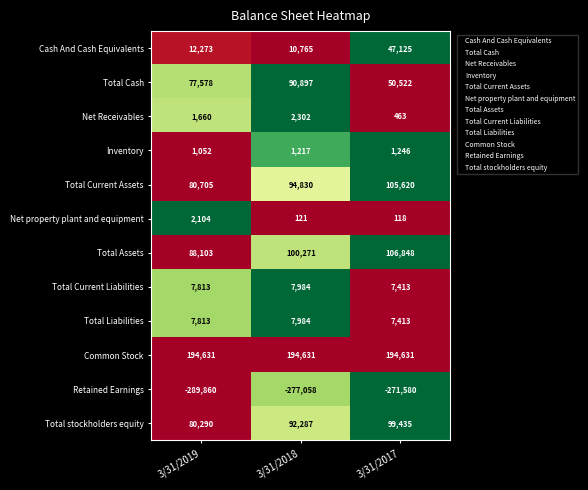

At which category is the sum across all series the highest?

3/31/2017